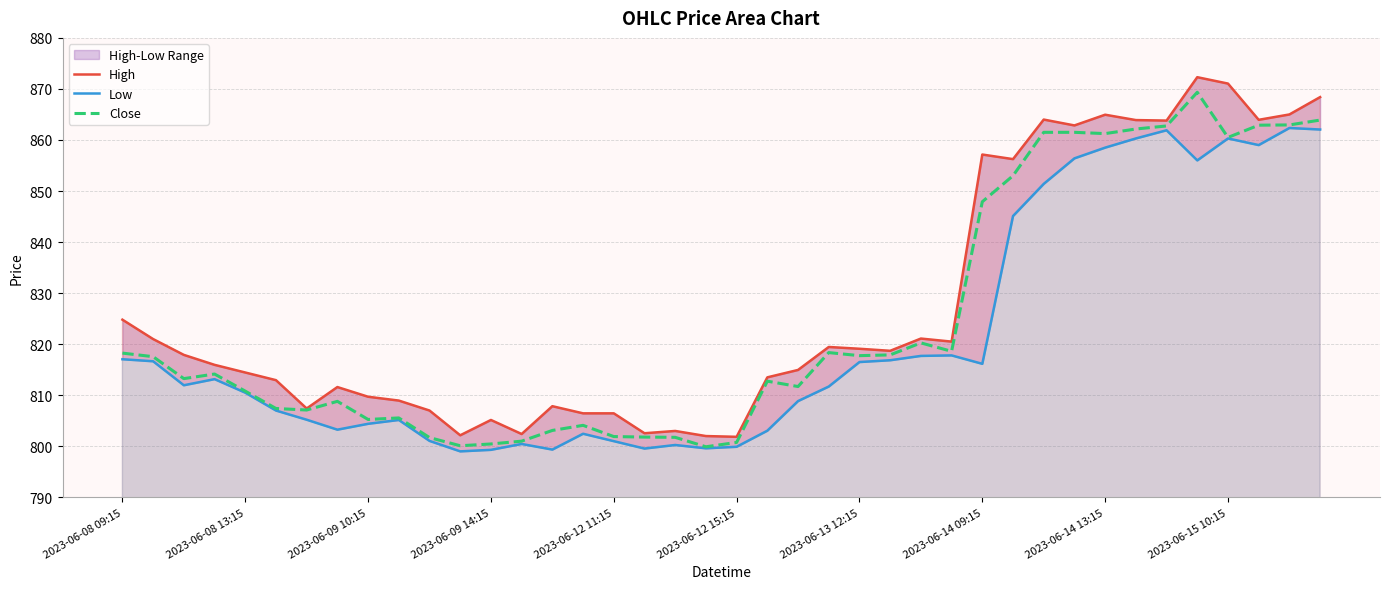

At how many categories does at least one series exceed 837?

12